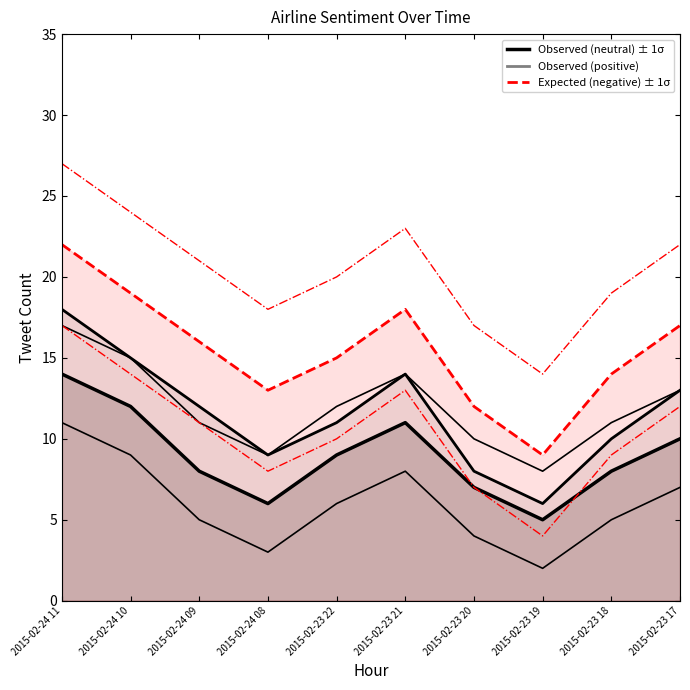

At which category does negative reach its first local valley?

2015-02-24 08